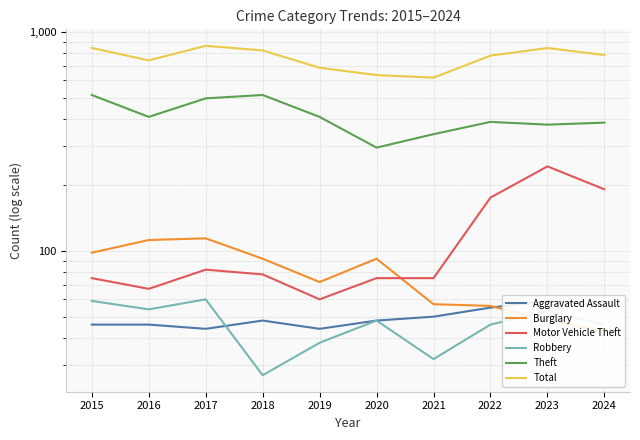

The Robbery series shows 82 at 2015. True or false?

False